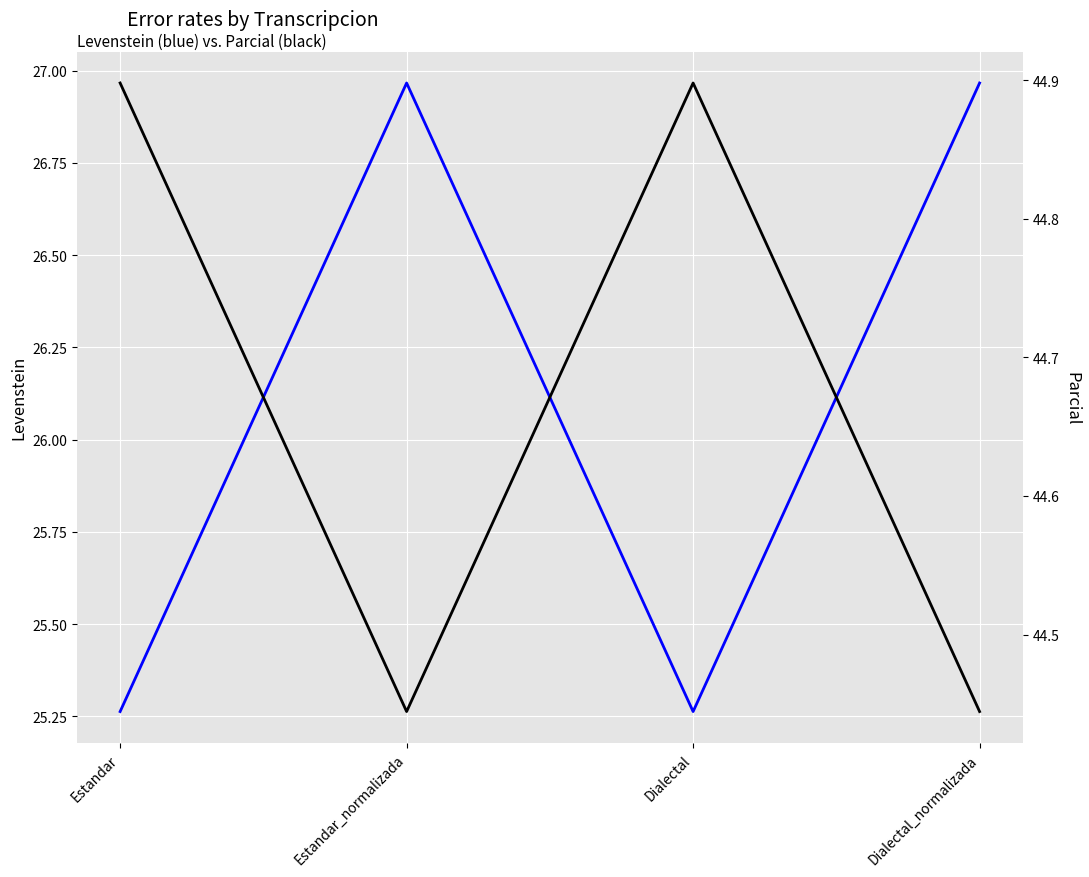

Where is the first local minimum for Parcial?

Estandar_normalizada